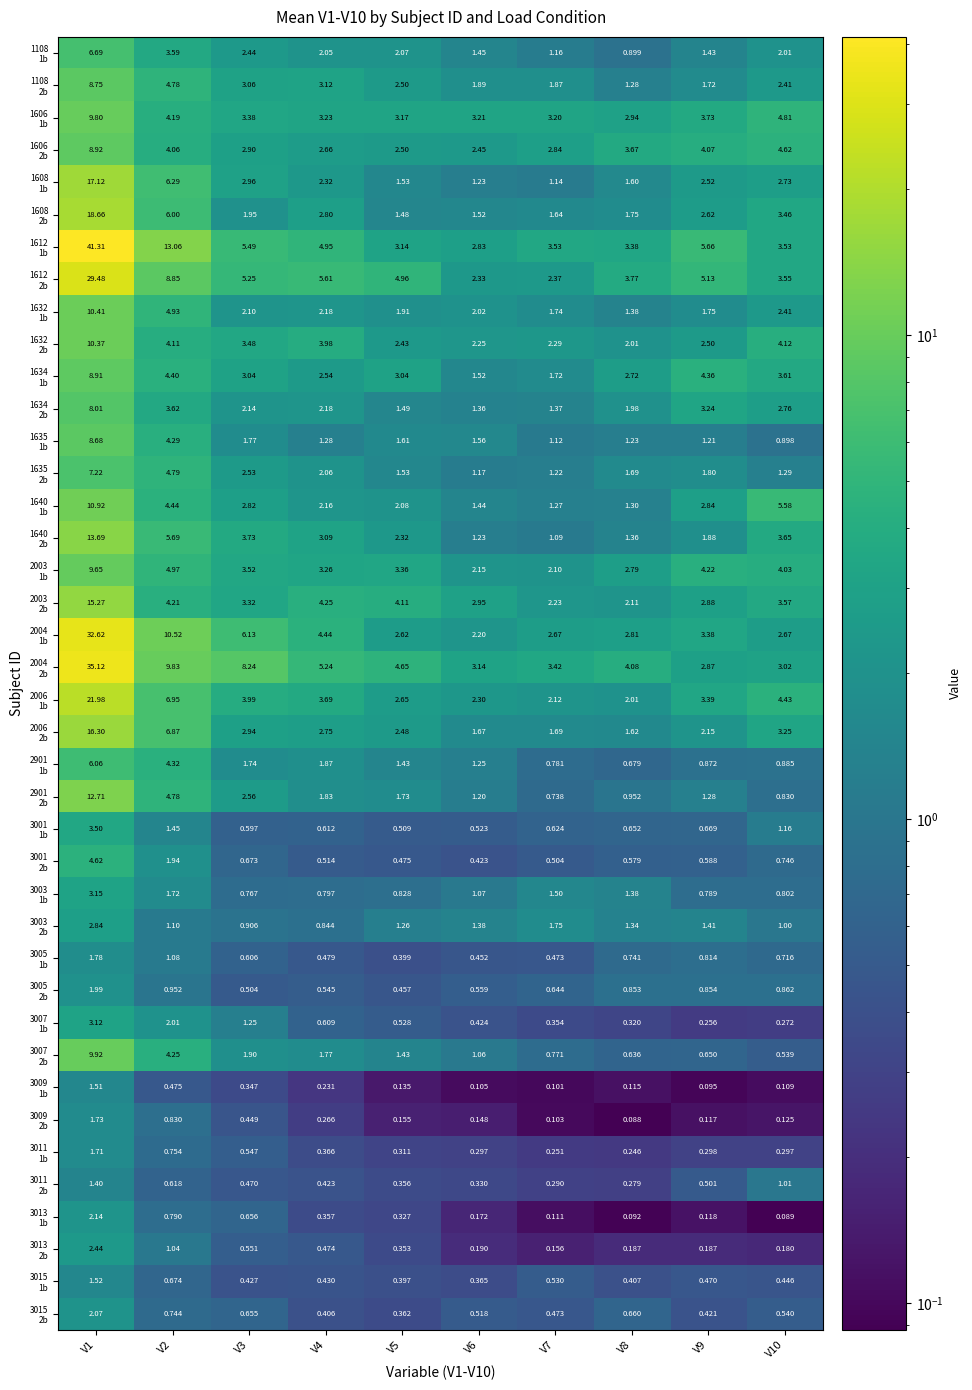

How many distinct data groups are displayed?

40